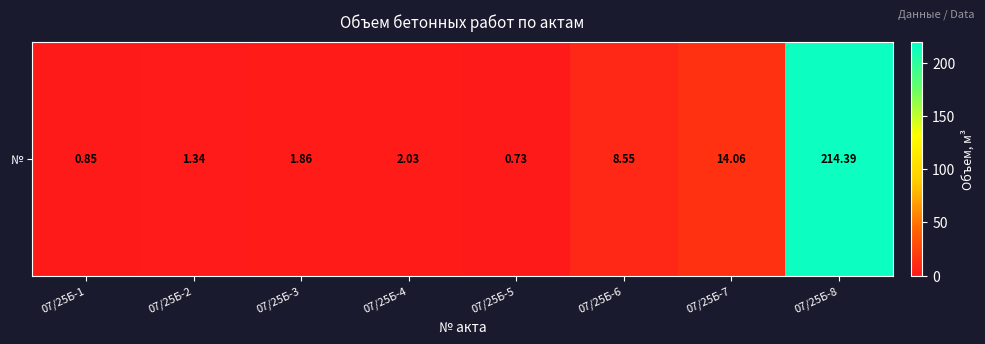

Is it true that the value at 07/25Б-2 is 1.3?

True